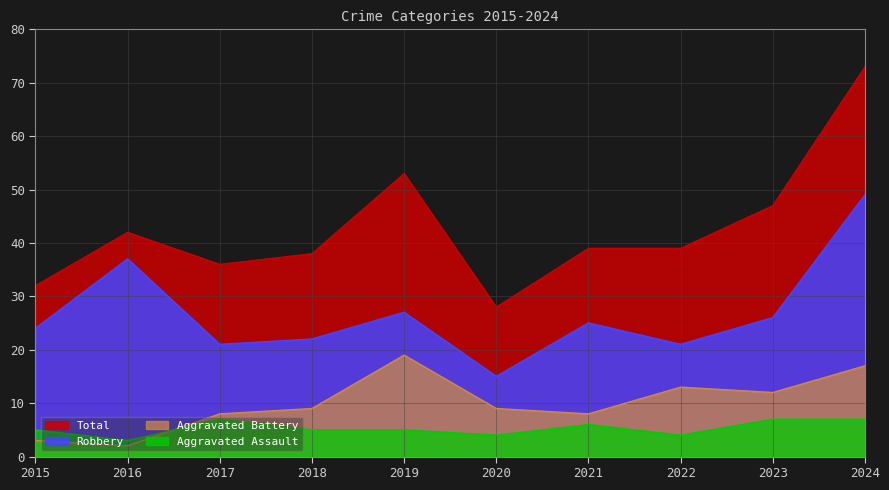

What is the difference between the second highest and second lowest values in the Aggravated Battery series?

14